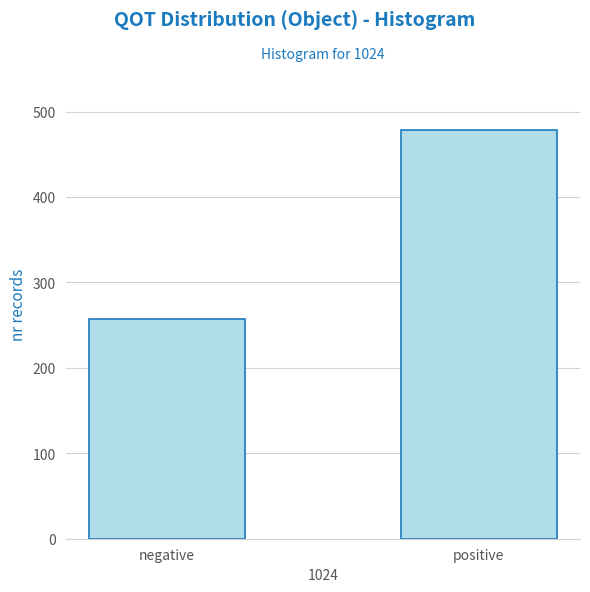

Reading left to right, list all the values displayed in this chart.

257	478